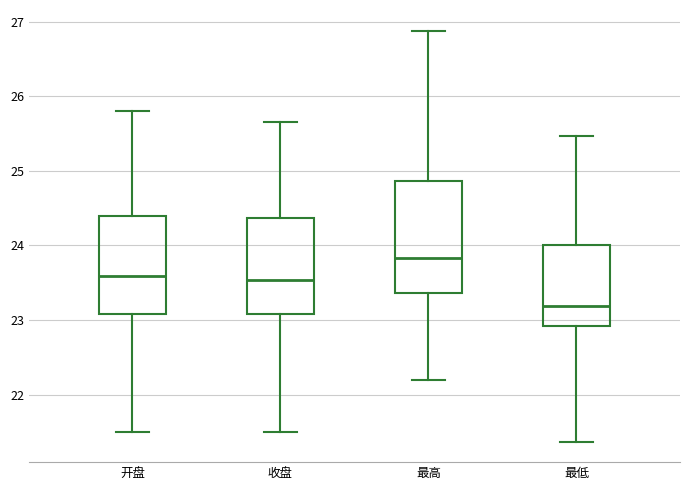

Comparing the boxes themselves (not the whiskers), which one is the tallest?

最高